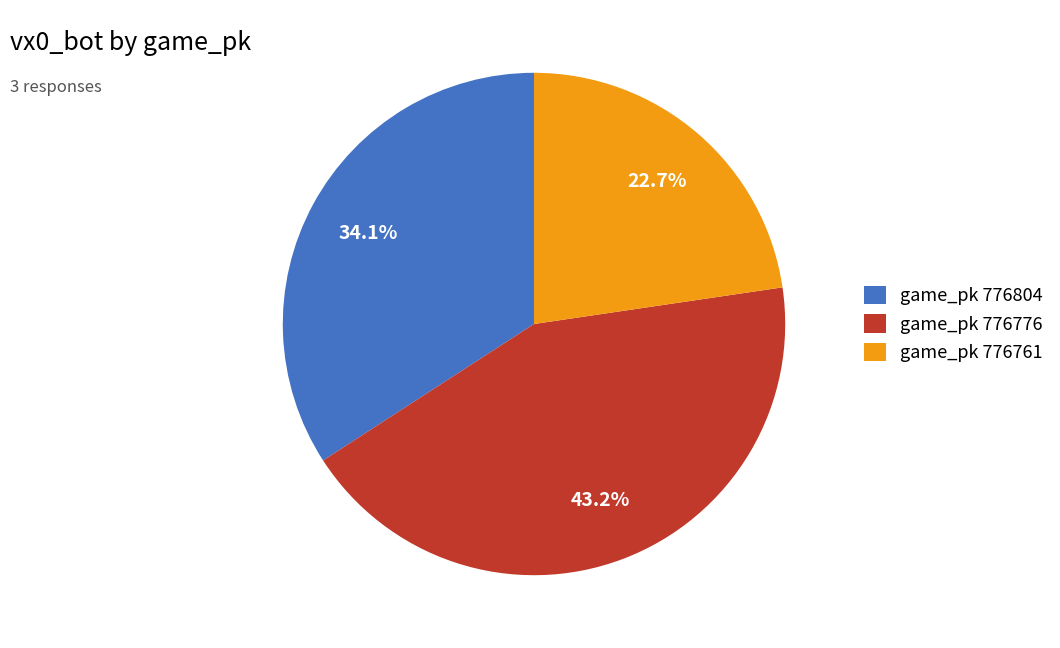

What is the largest slice in the pie chart?

game_pk 776776